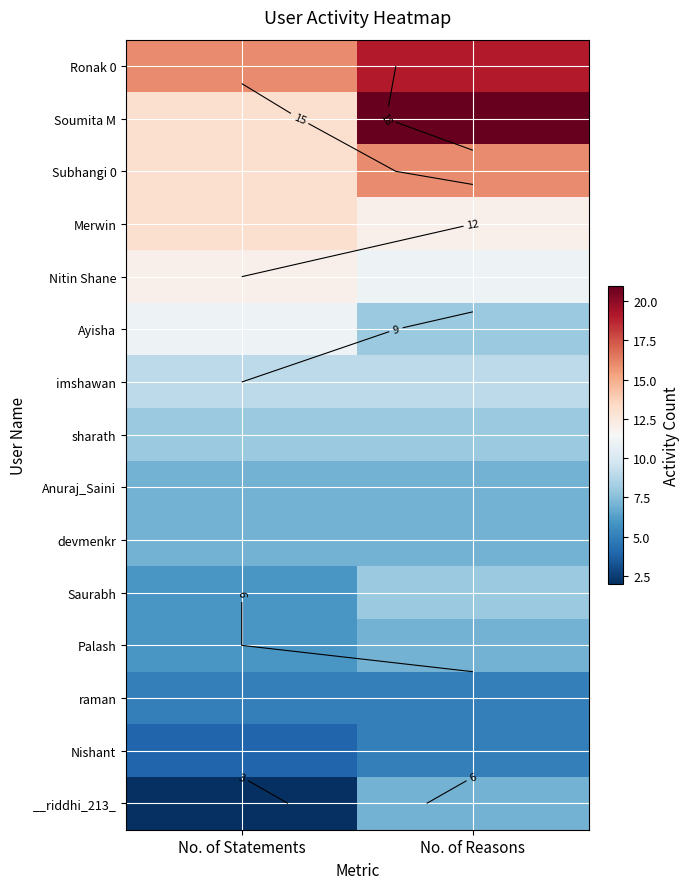

What value does the raman series have at No. of Statements?

5